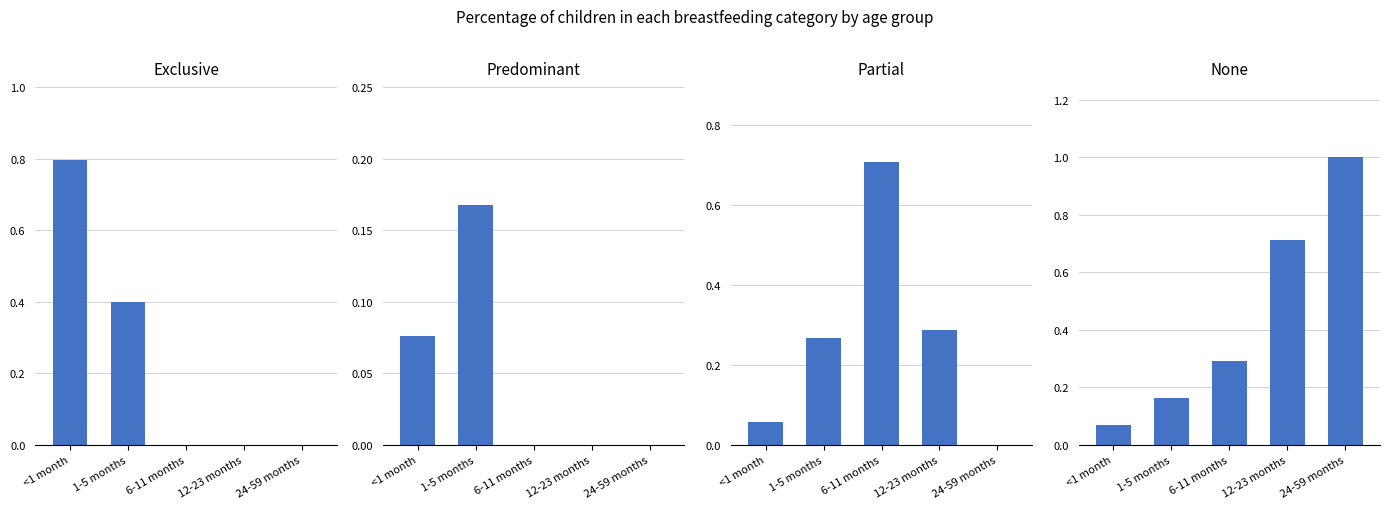

How many distinct data groups are displayed?

4